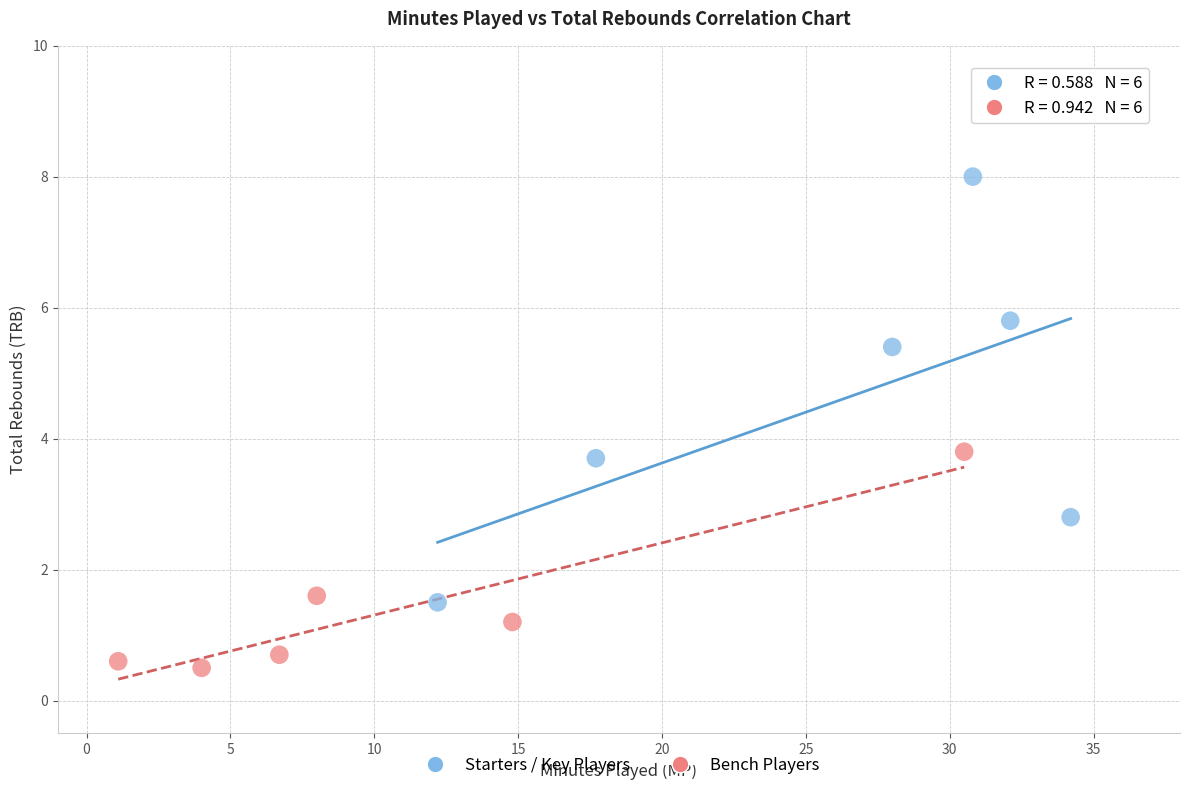

Which series reaches the minimum Y coordinate?

Bench Players